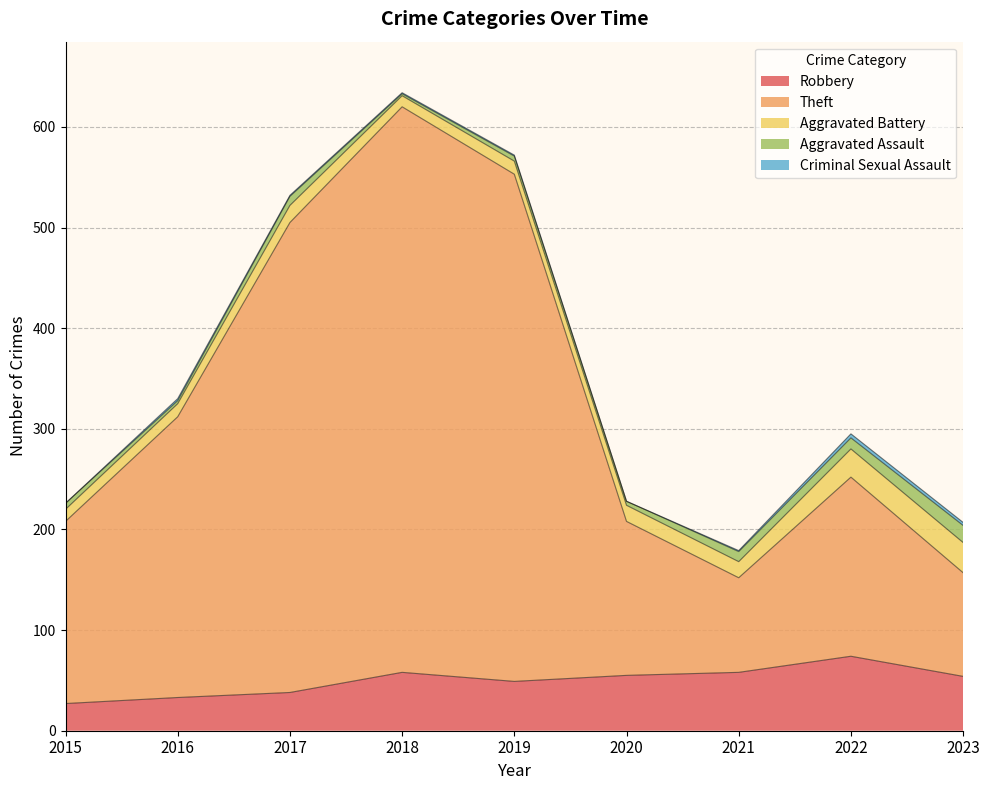

What is the greatest value displayed?

562